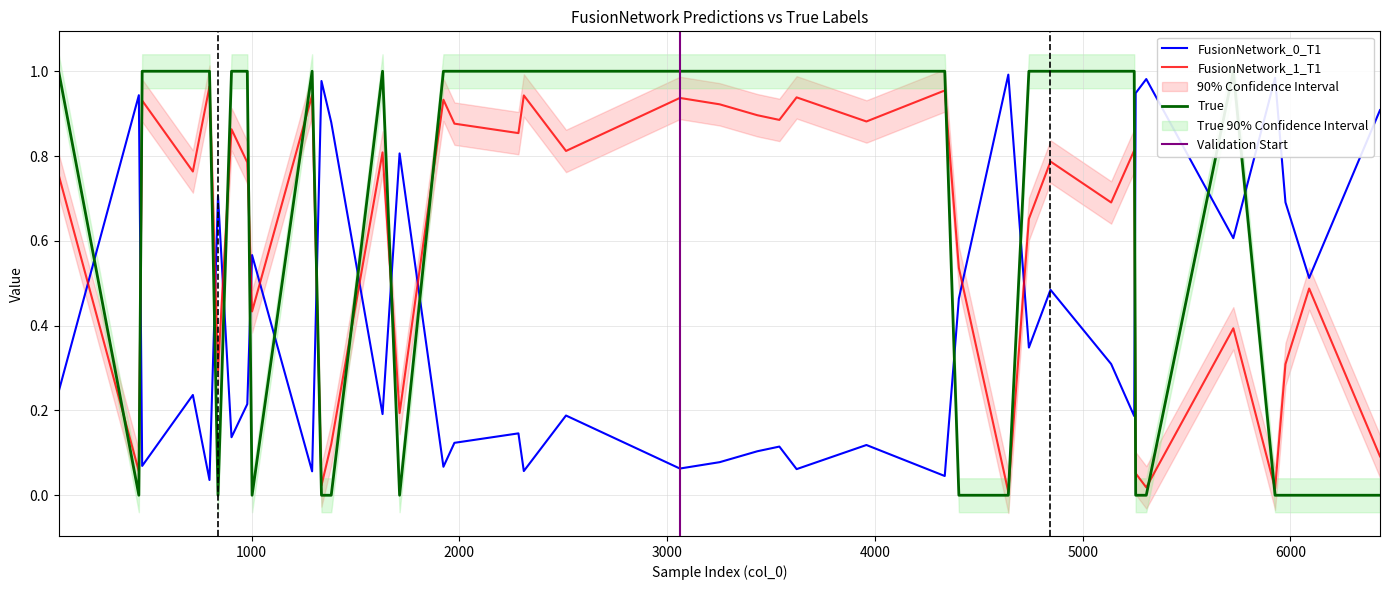

How many intersections are there between True and FusionNetwork_0_T1?

20